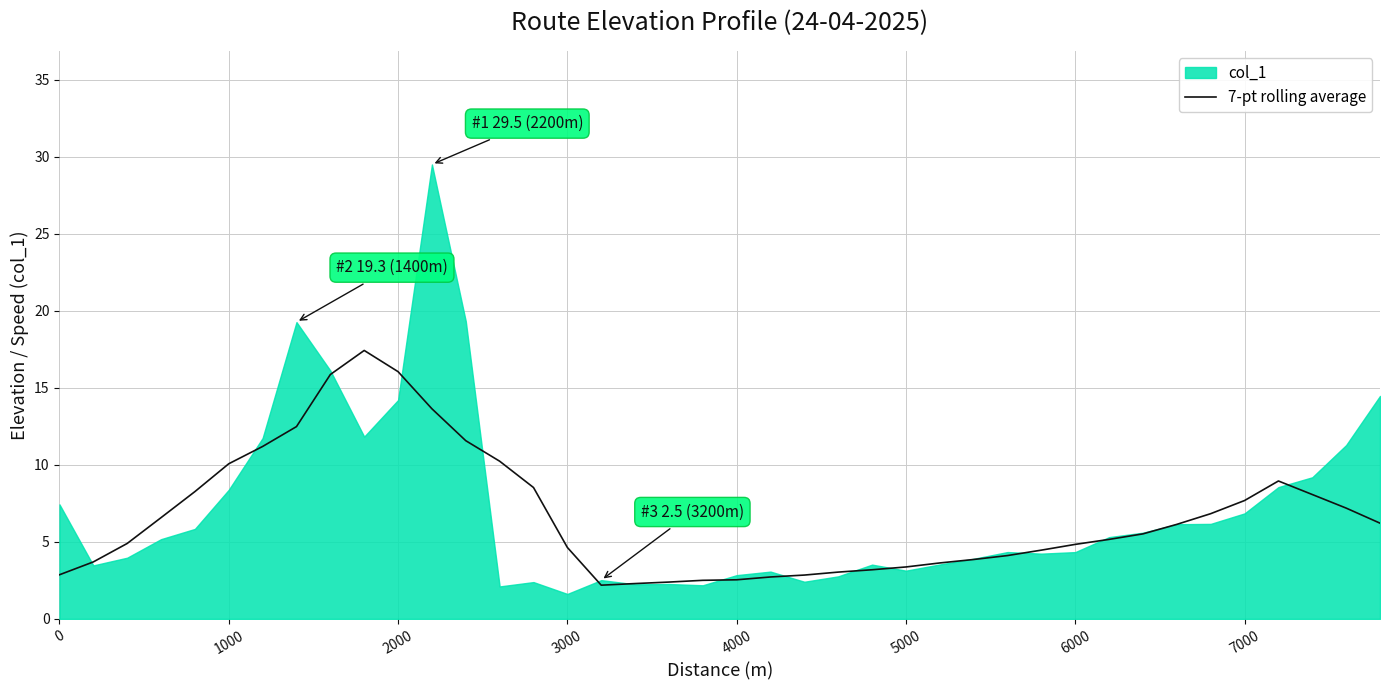

The value of 7-pt rolling average at 0 is 4.3. True or false?

False